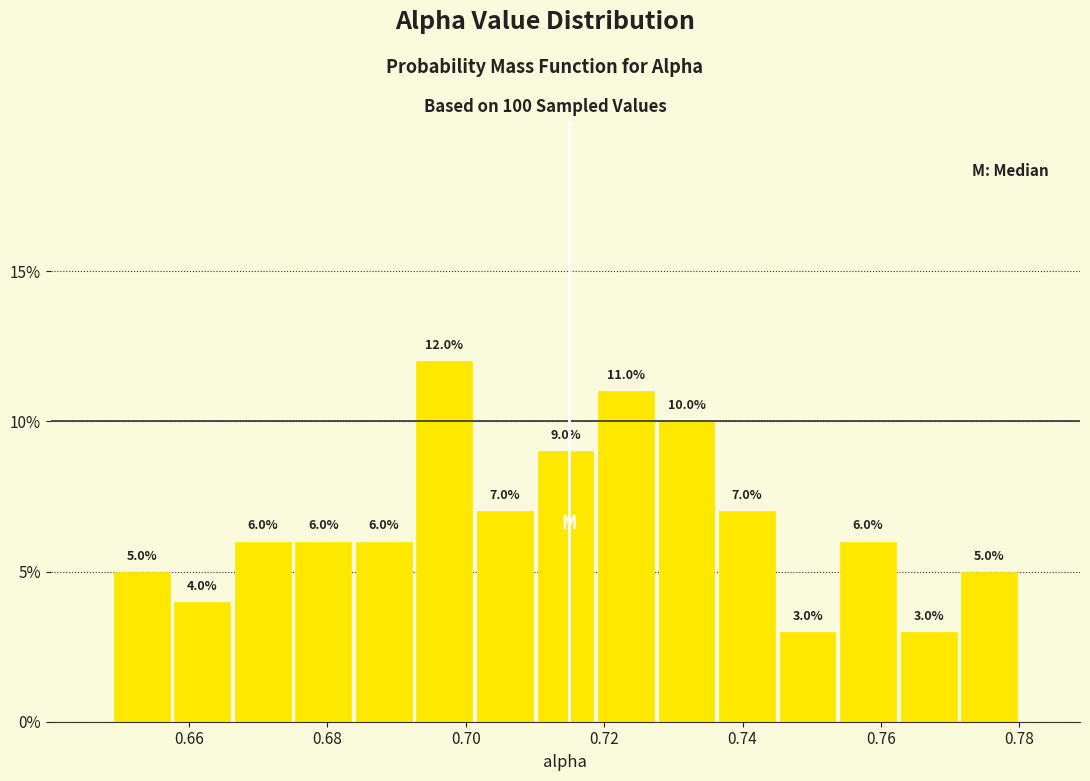

Reading left to right, list every bar in this chart as the range it spans on the x-axis followed by its height. The bar edges are not printed on the chart, so give them approximately, as read against the axis.

0.648 to 0.658: 5.0
0.658 to 0.666: 4.0
0.666 to 0.676: 6.0
0.676 to 0.684: 6.0
0.684 to 0.692: 6.0
0.692 to 0.702: 12.0
0.702 to 0.710: 7.0
0.710 to 0.718: 9.0
0.718 to 0.728: 11.0
0.728 to 0.736: 10.0
0.736 to 0.746: 7.0
0.746 to 0.754: 3.0
0.754 to 0.762: 6.0
0.762 to 0.772: 3.0
0.772 to 0.780: 5.0